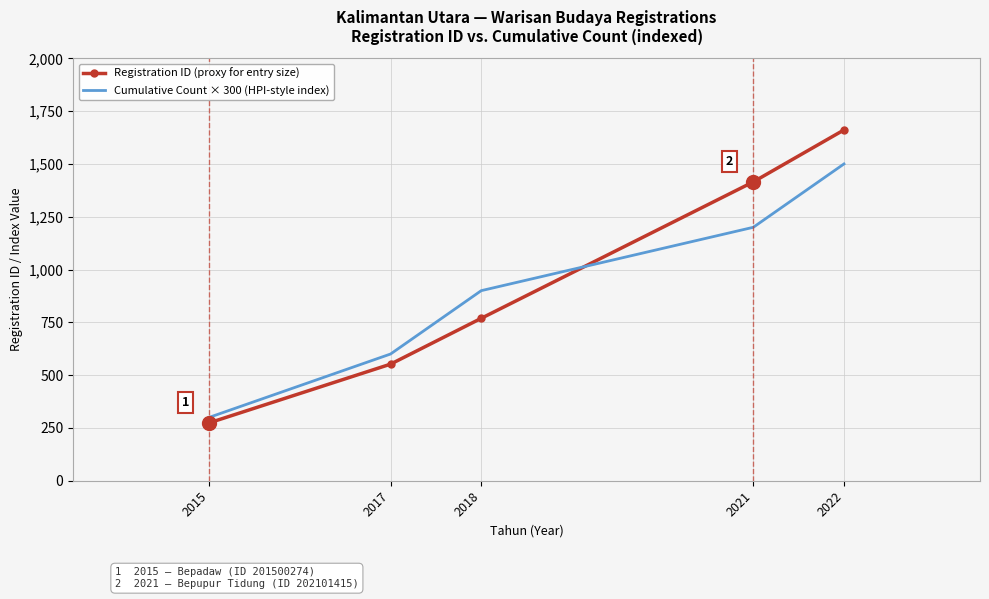

What is the total value across all series at 2015?

574